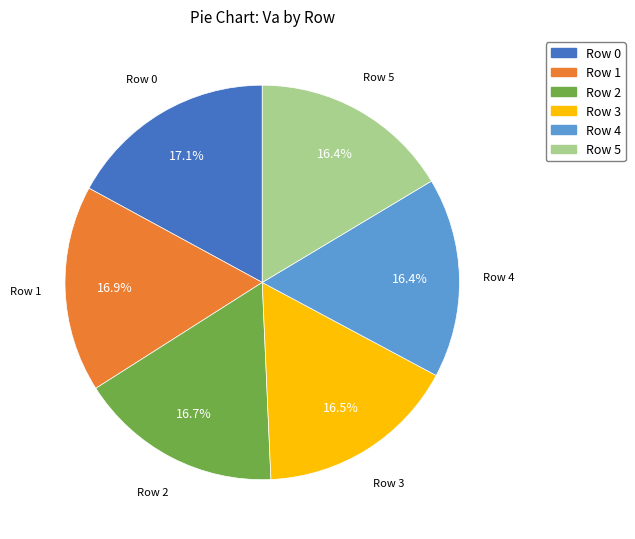

Is there a majority slice in this chart?

No